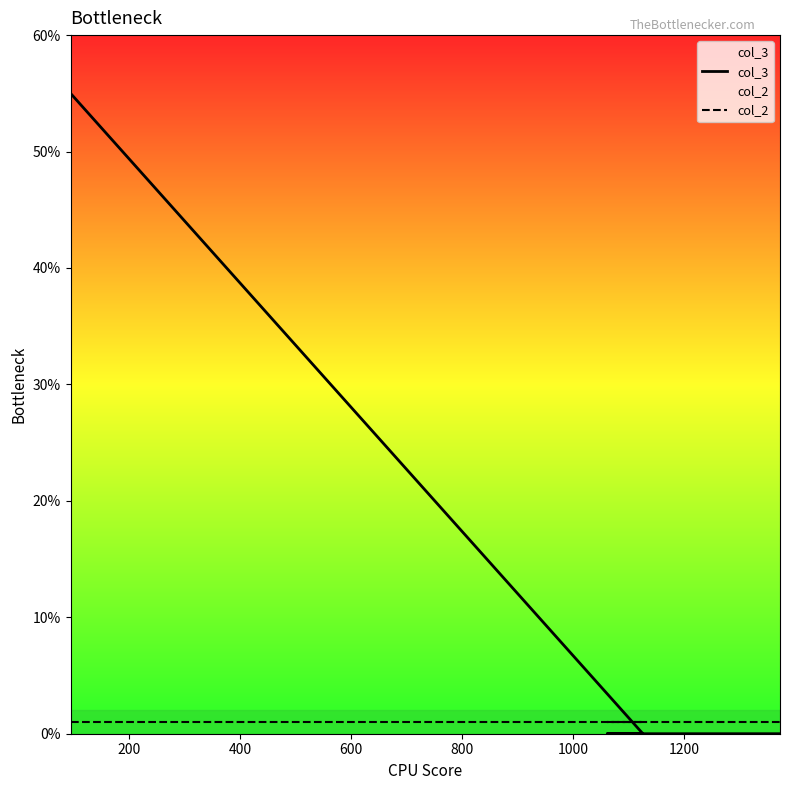

What are all the series names shown in the legend?

col_3, col_2